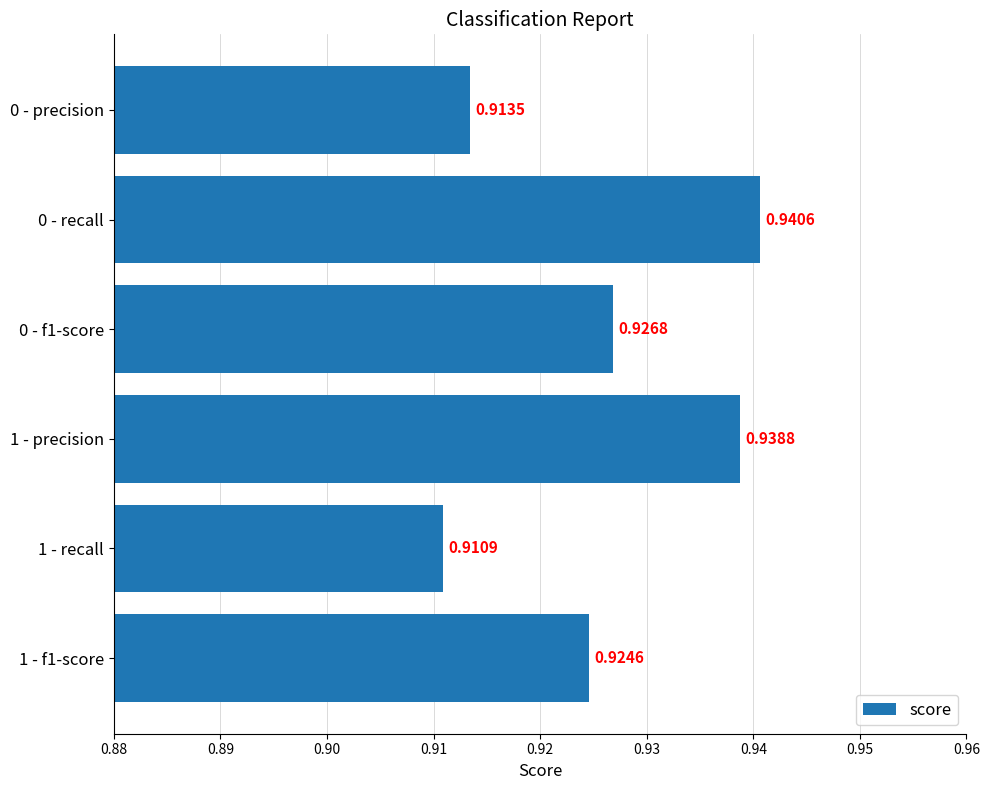

Rank the categories by value from lowest to highest.

1 - recall, 0 - precision, 1 - f1-score, 0 - f1-score, 1 - precision, 0 - recall